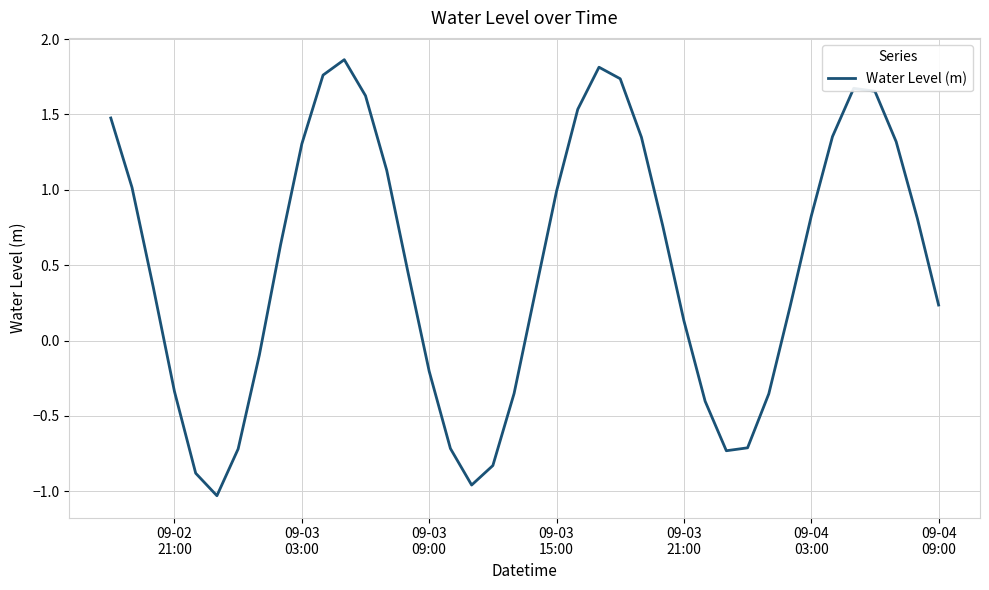

What is the difference between the maximum and minimum values?

2.9